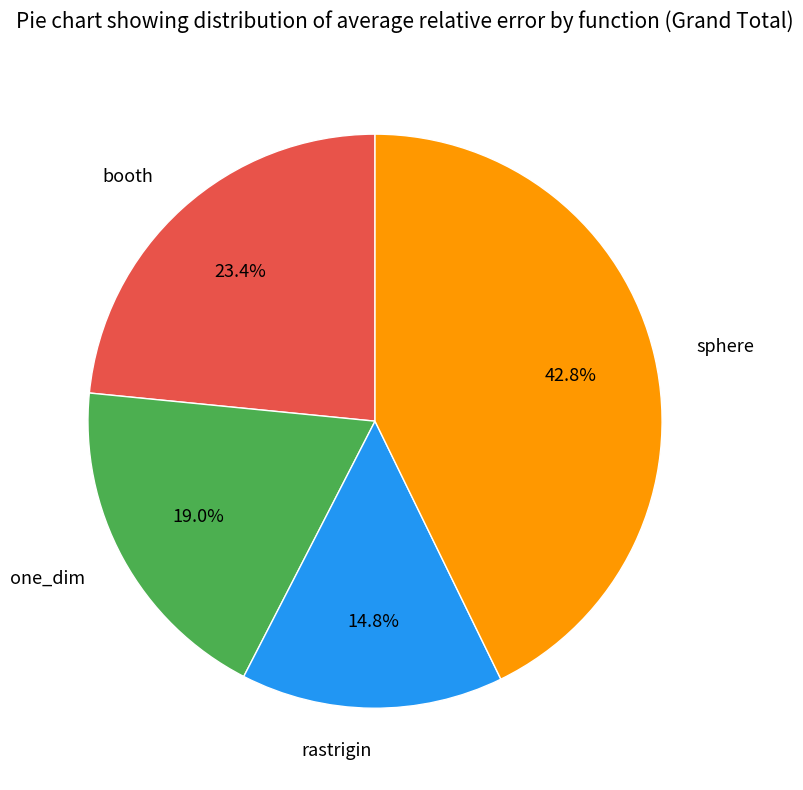

What is the total percentage of rastrigin and one_dim?

33.8%